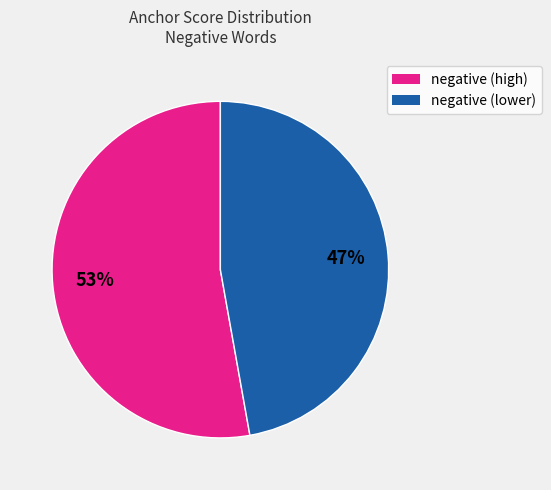

Is there a majority slice in this chart?

Yes